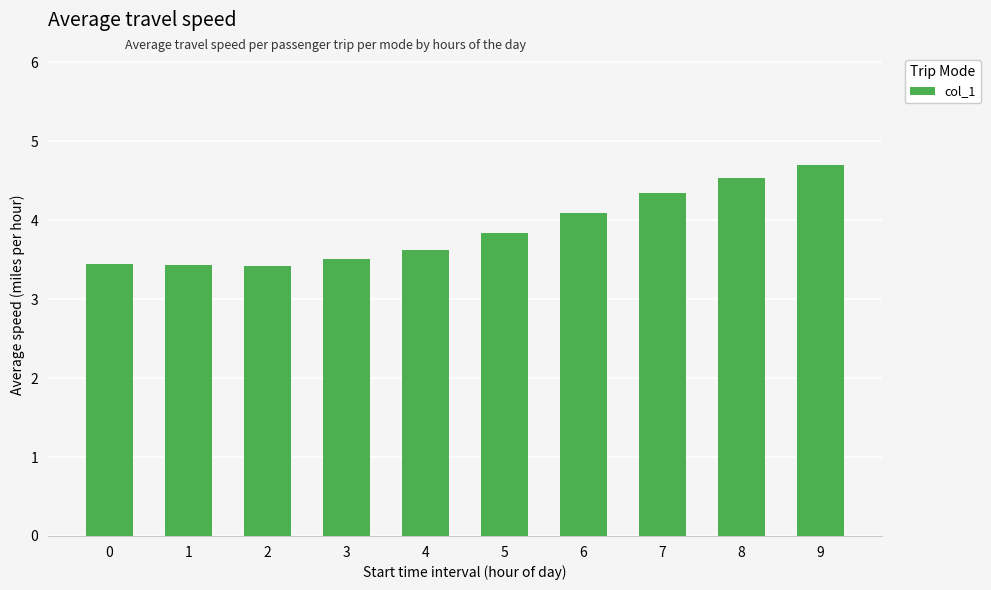

Is it true that the value at 2 is 3.4?

True